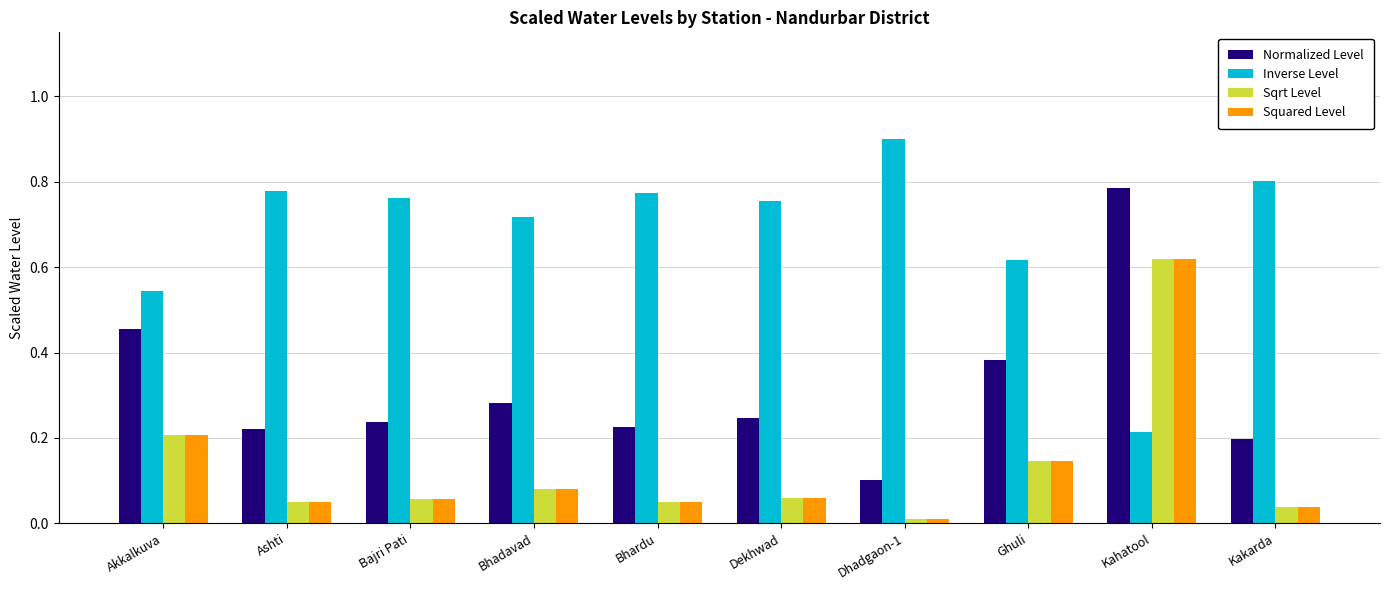

What is the sum of the Inverse Level values at Kakarda and Bhadavad?

1.5